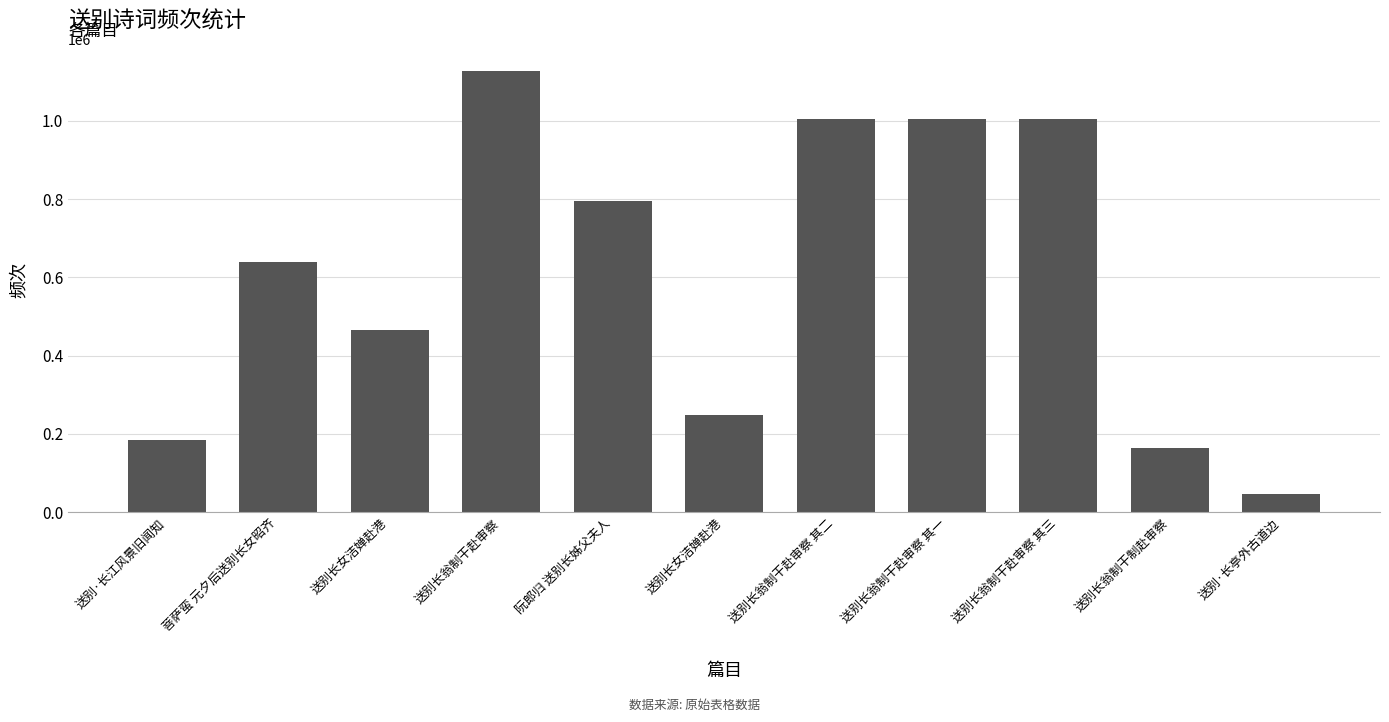

True or false: the data shows 639499 at 菩萨蛮 元夕后送别长女昭齐.

True